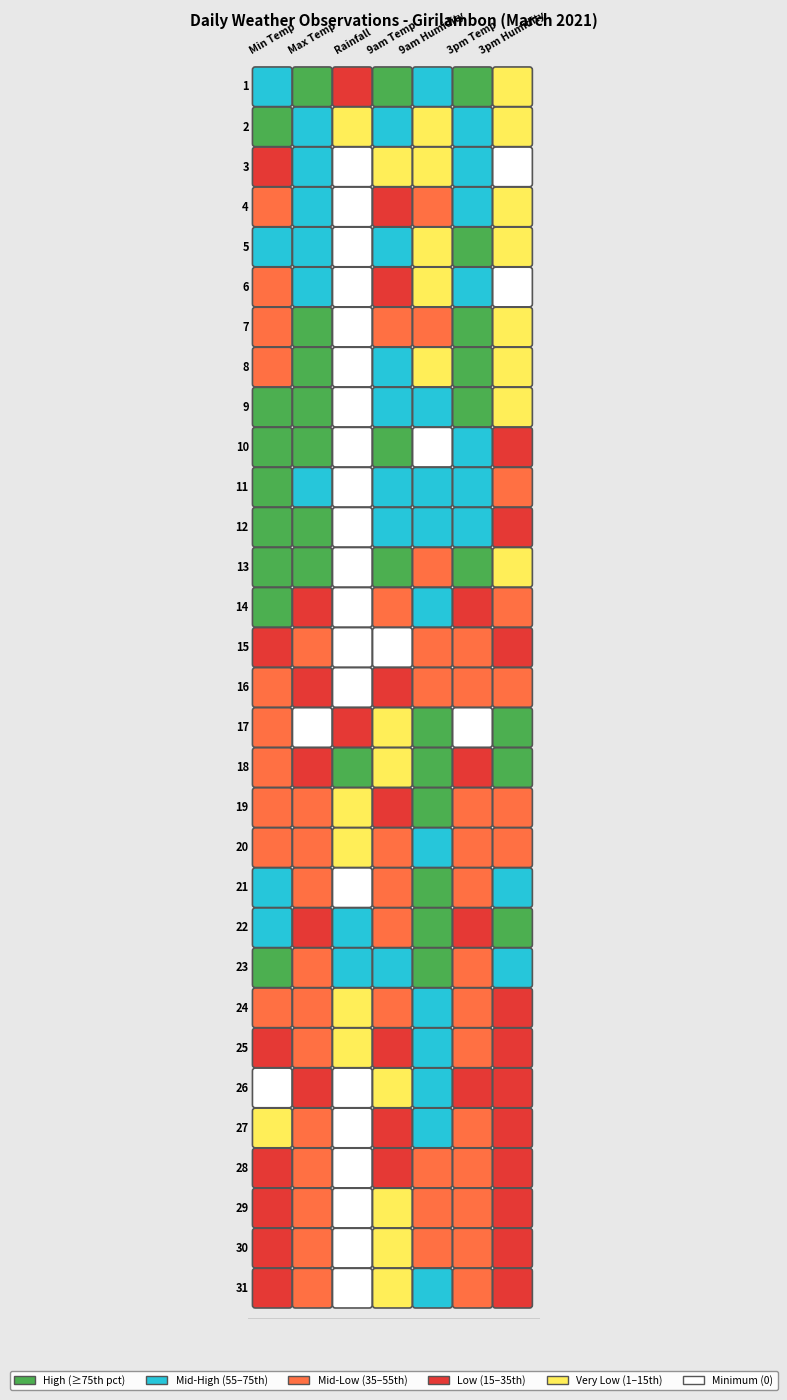

At which label is 2021-03-13 closest to 34?

5